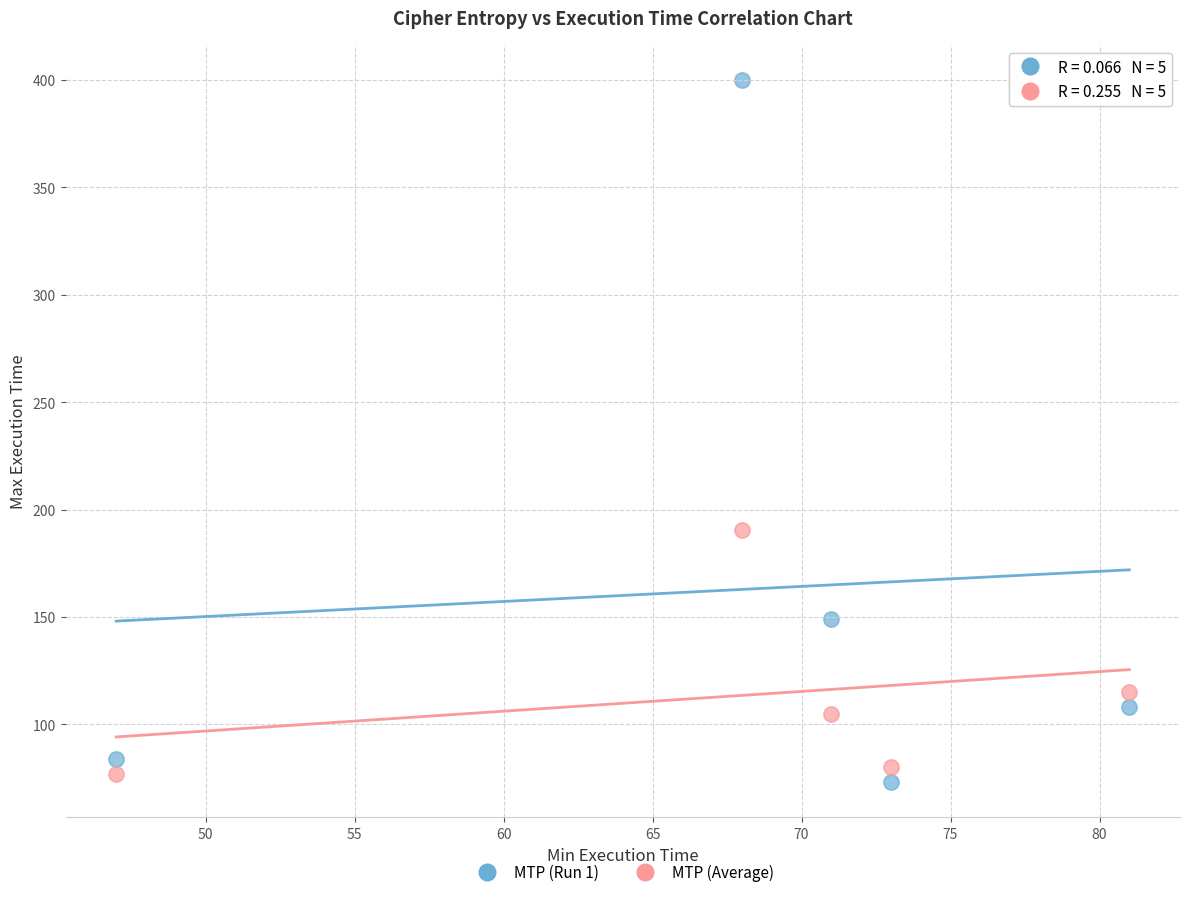

What are all the series names shown in the legend?

MTP (Run 1), MTP (Average)